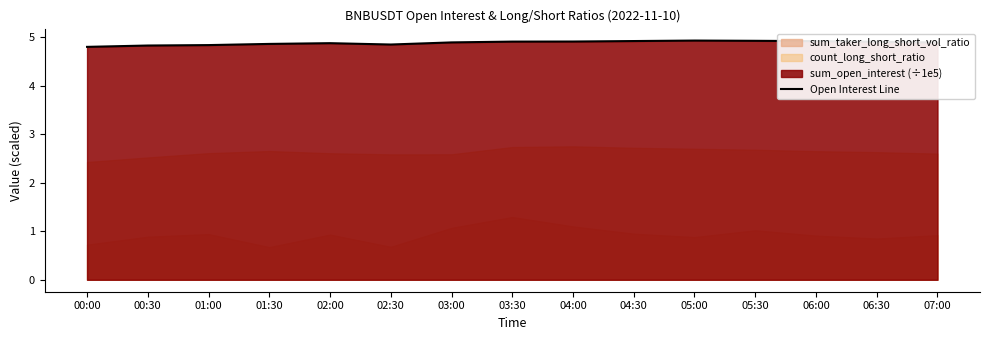

Which has a higher value, 02:30 or 01:00?

02:30